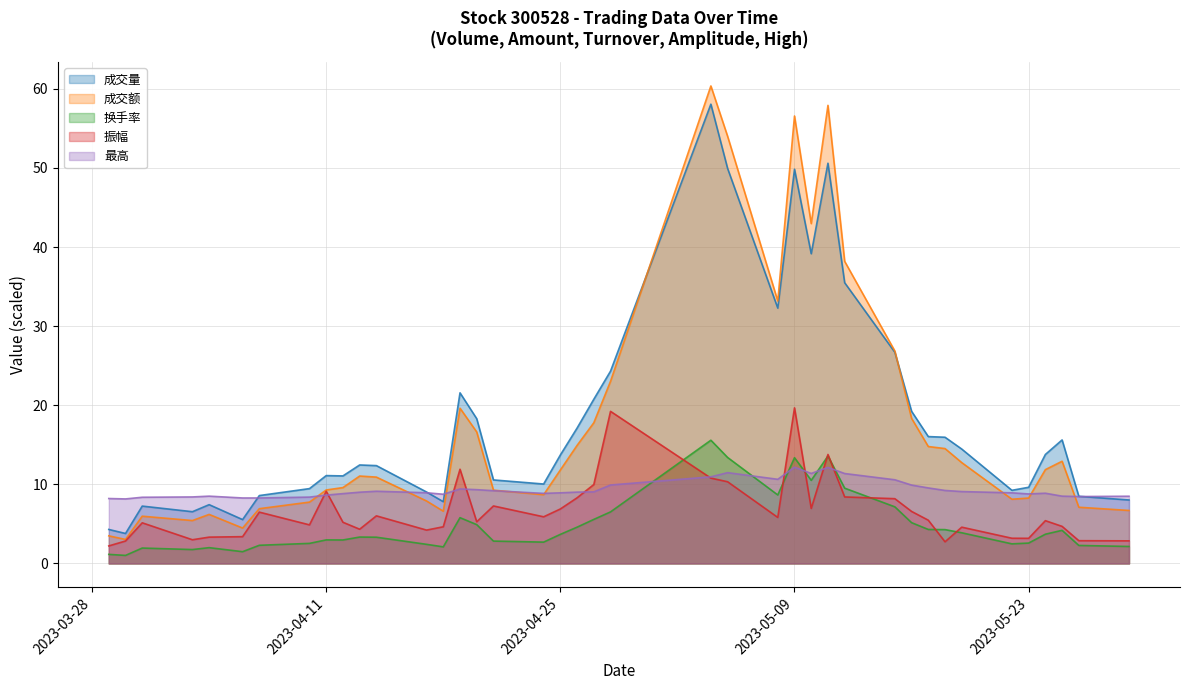

What are all the series names shown in the legend?

成交量, 成交额, 换手率, 振幅, 最高